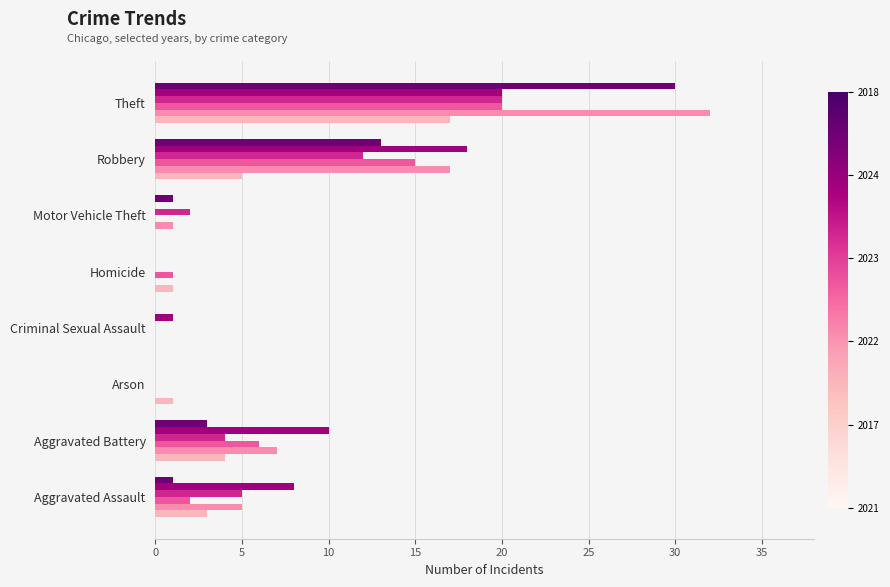

How many data points does each series have?

8